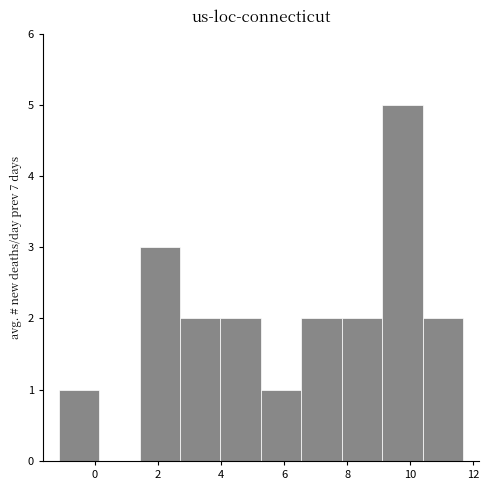

Reading left to right, list every bar in this chart as the range it spans on the x-axis followed by its height. Neither the bar edges nor the heights are printed on the chart, so give them approximately, as read against the axes.

-1.2 to 0.2: 1
0.2 to 1.4: 0
1.4 to 2.8: 3
2.8 to 4.0: 2
4.0 to 5.2: 2
5.2 to 6.6: 1
6.6 to 7.8: 2
7.8 to 9.2: 2
9.2 to 10.4: 5
10.4 to 11.6: 2